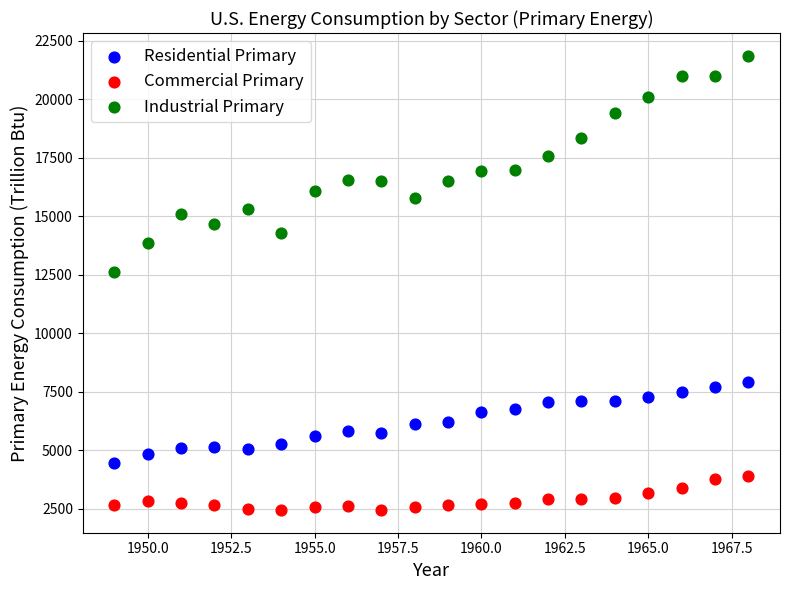

Across all data points, what is the range of X values (max minus min)?

19.0